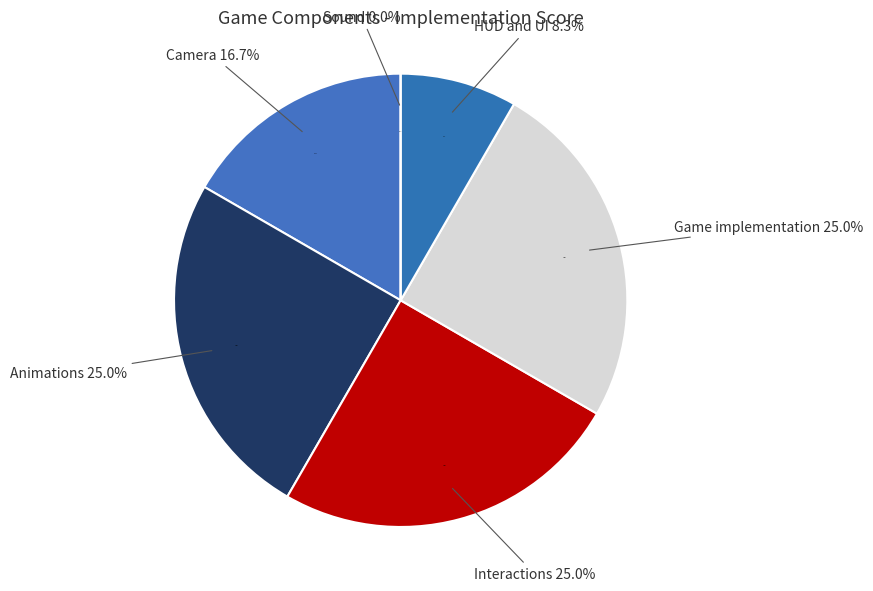

Count the number of slices in the pie.

6